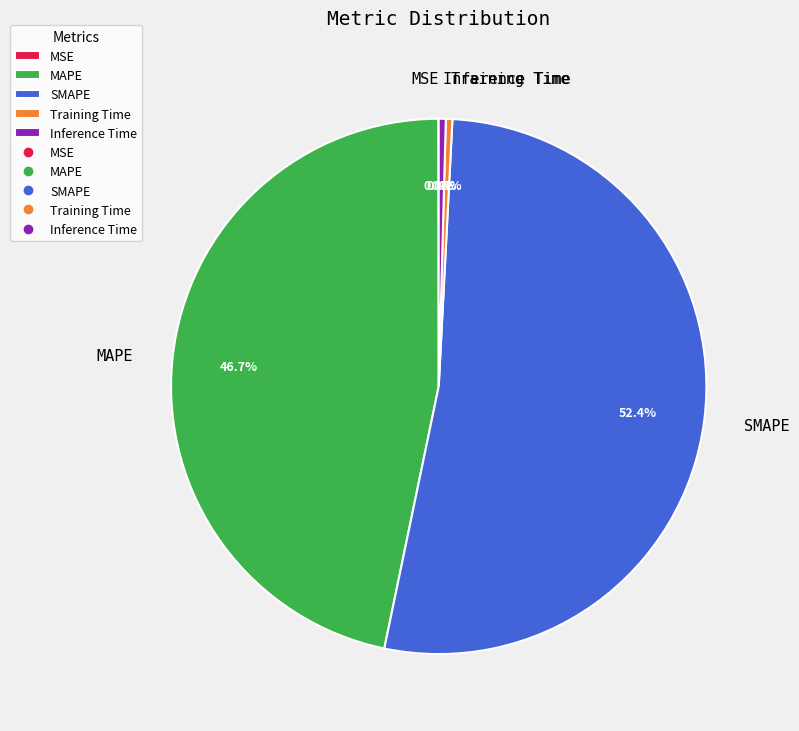

Do SMAPE and Inference Time together represent more than half of the pie?

Yes